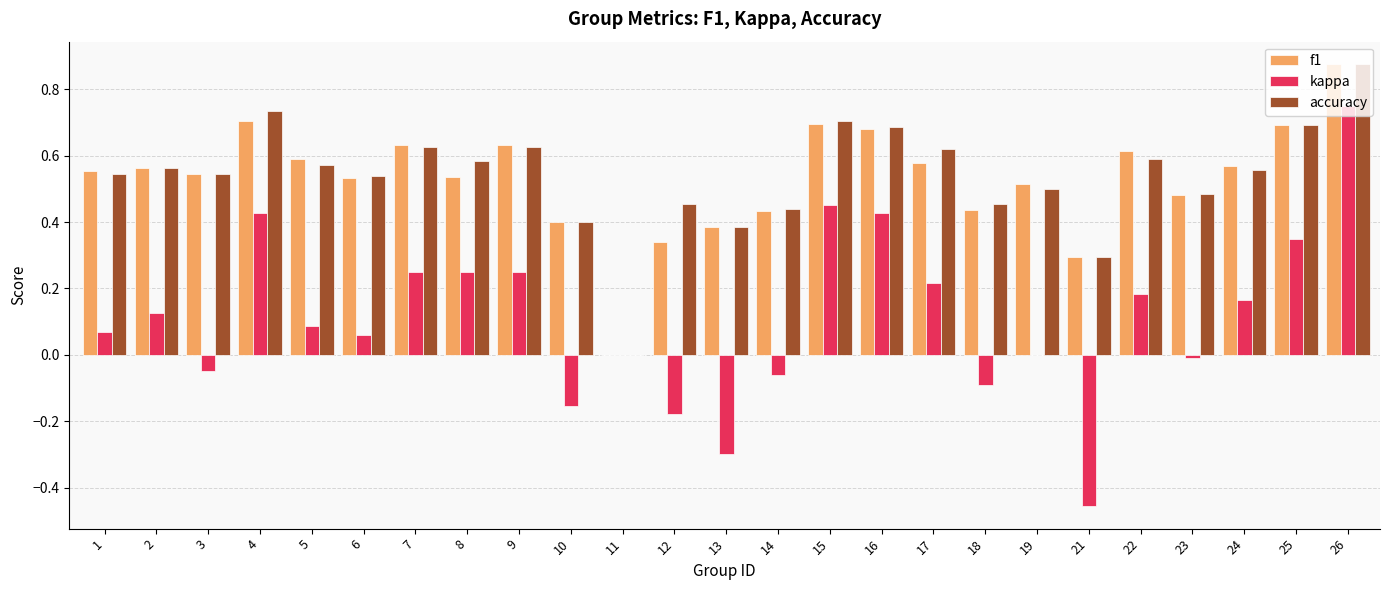

Which category has the highest value in the f1 series?

26